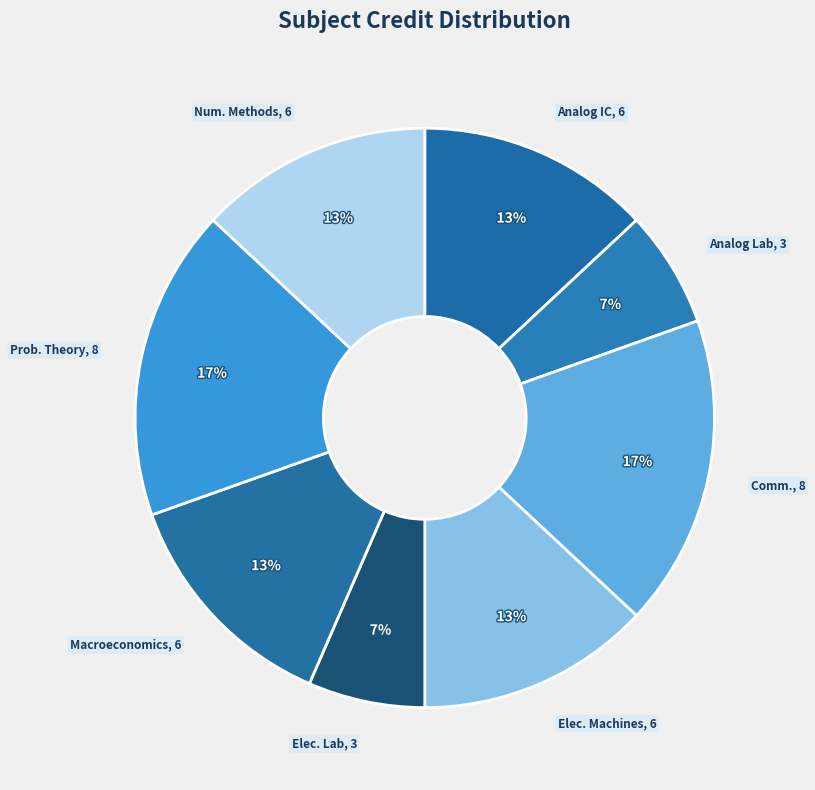

What is the largest slice in the pie chart?

Principles of Communication